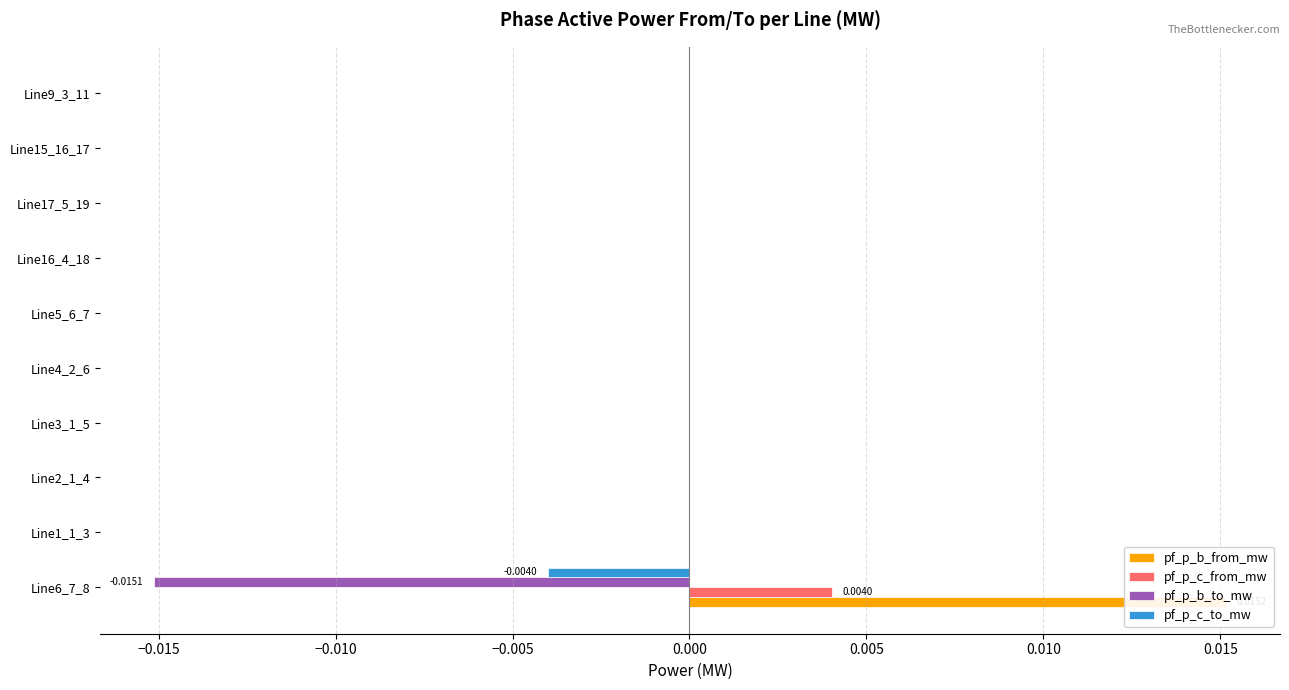

True or false: pf_p_b_from_mw has a value of 0.0 at −0.010.

True